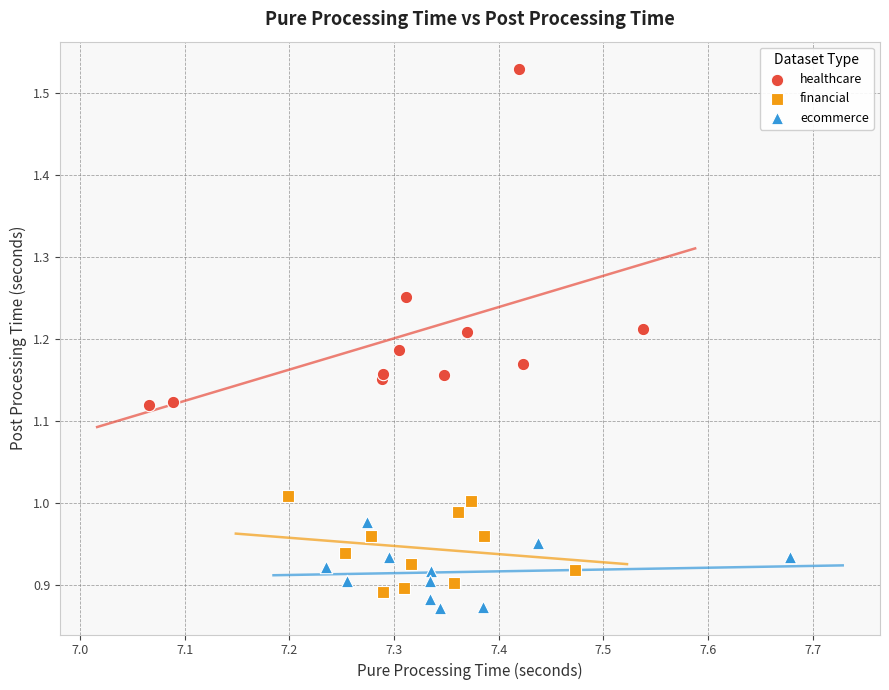

Which series has the widest spread of Y values?

healthcare